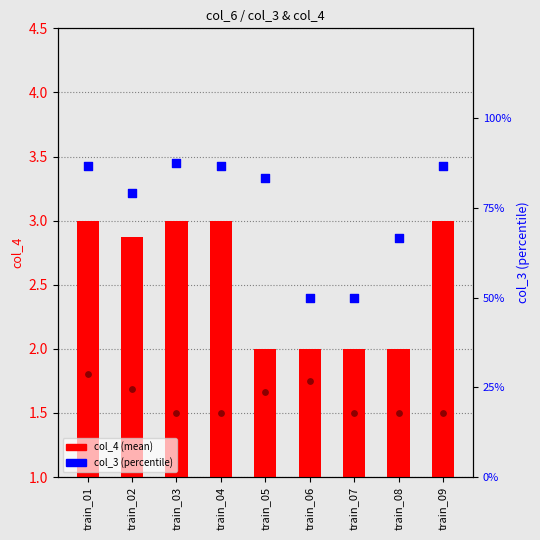

Which series contains the highest Y value?

col_4 (mean)